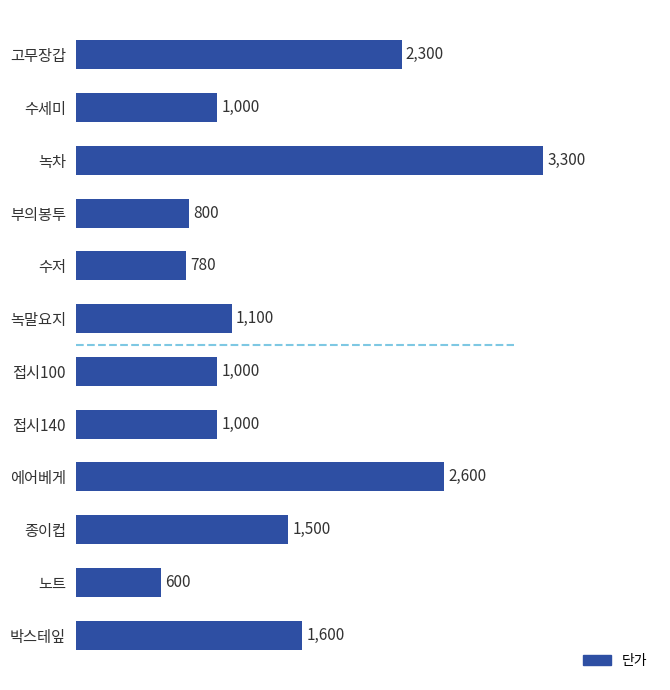

Reading bottom to top, what are all the values shown in this chart?

1600	600	1500	2600	1000	1000	1100	780	800	3300	1000	2300